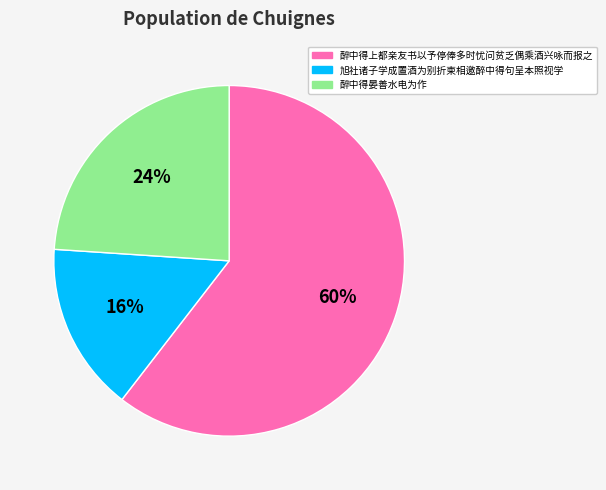

Approximately how many times larger is the value at 醉中得晏善水电为作 compared to 醉中得上都亲友书以予停俸多时忧问贫乏偶乘酒兴咏而报之?

0.4